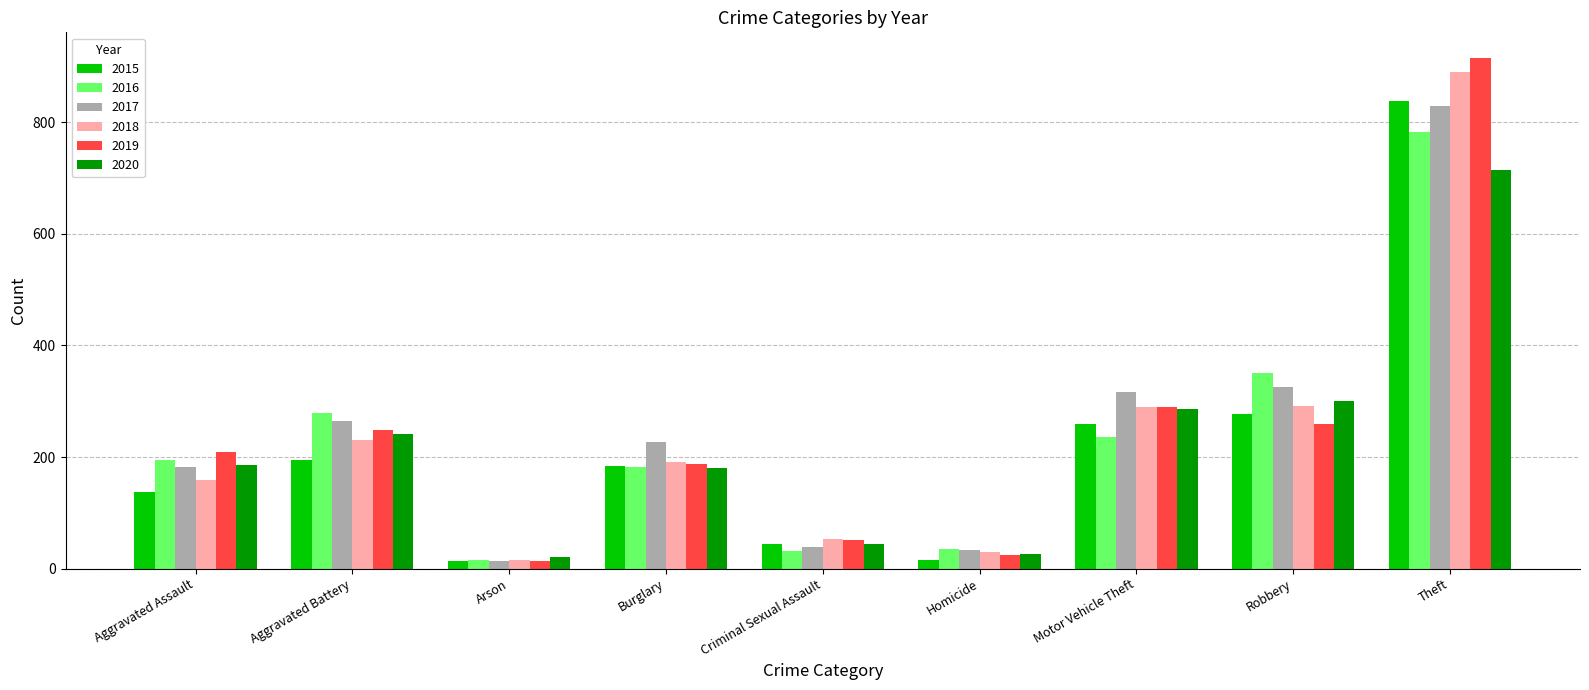

What position from the right is Motor Vehicle Theft?

3